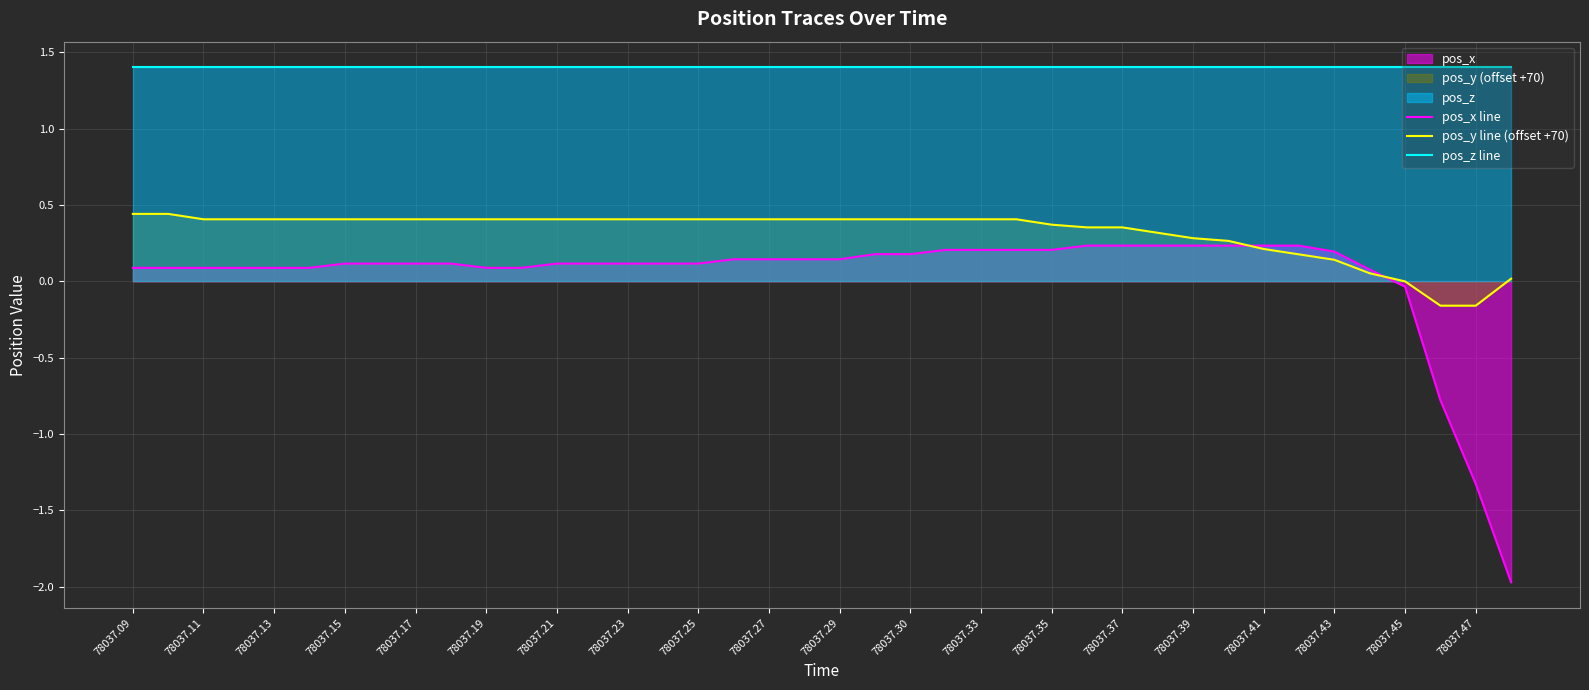

List the series in order of their peak value, highest first.

pos_z line, pos_y line (offset +70), pos_x line